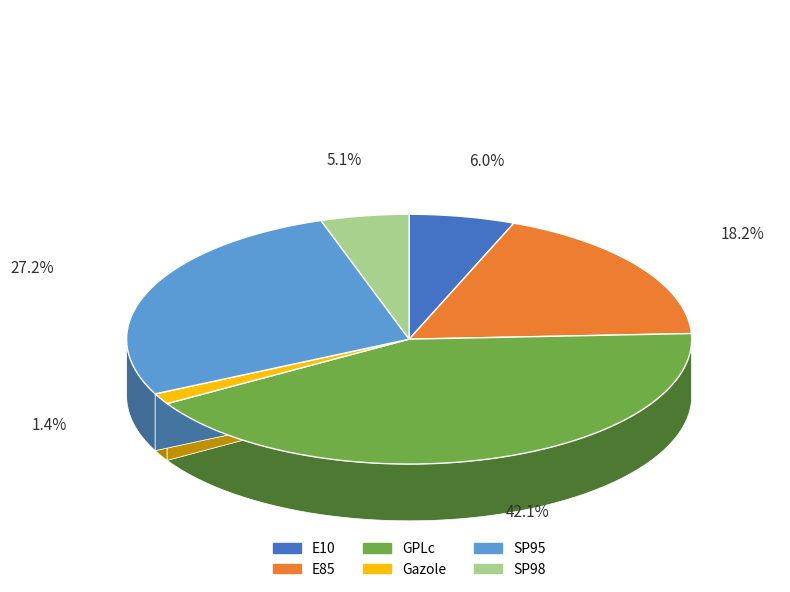

To the nearest percent, what percentage of the pie is SP98?

5%